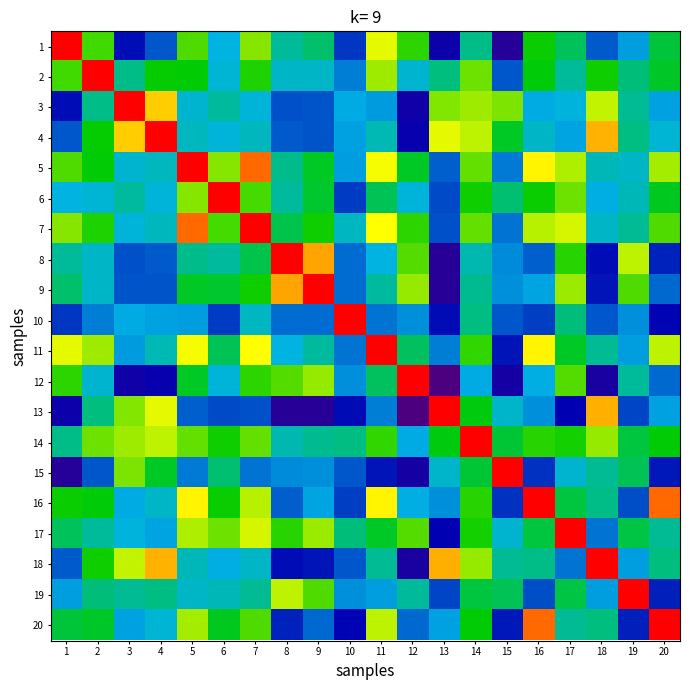

Rank the series by their maximum value, from highest to lowest.

1, 2, 3, 4, 5, 6, 7, 8, 9, 10, 11, 12, 13, 14, 15, 16, 17, 18, 19, 20